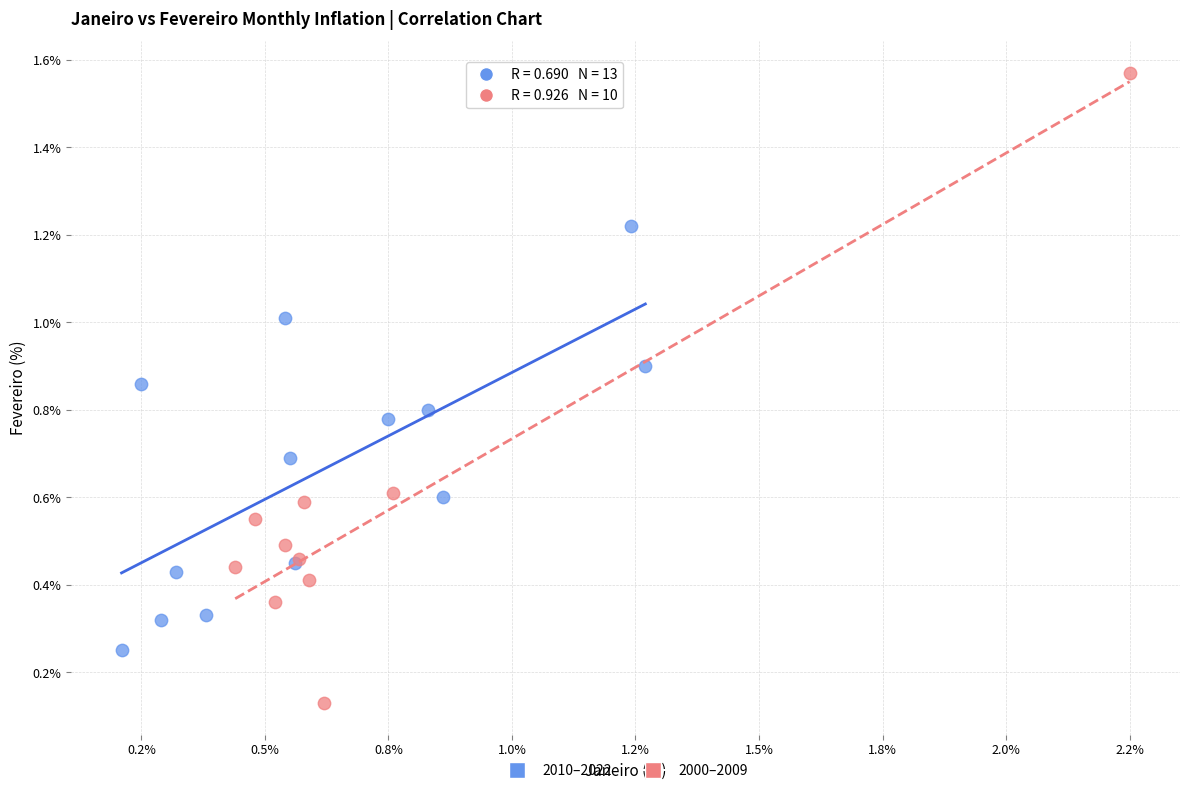

Which series has the largest Y range (max minus min)?

2000–2009